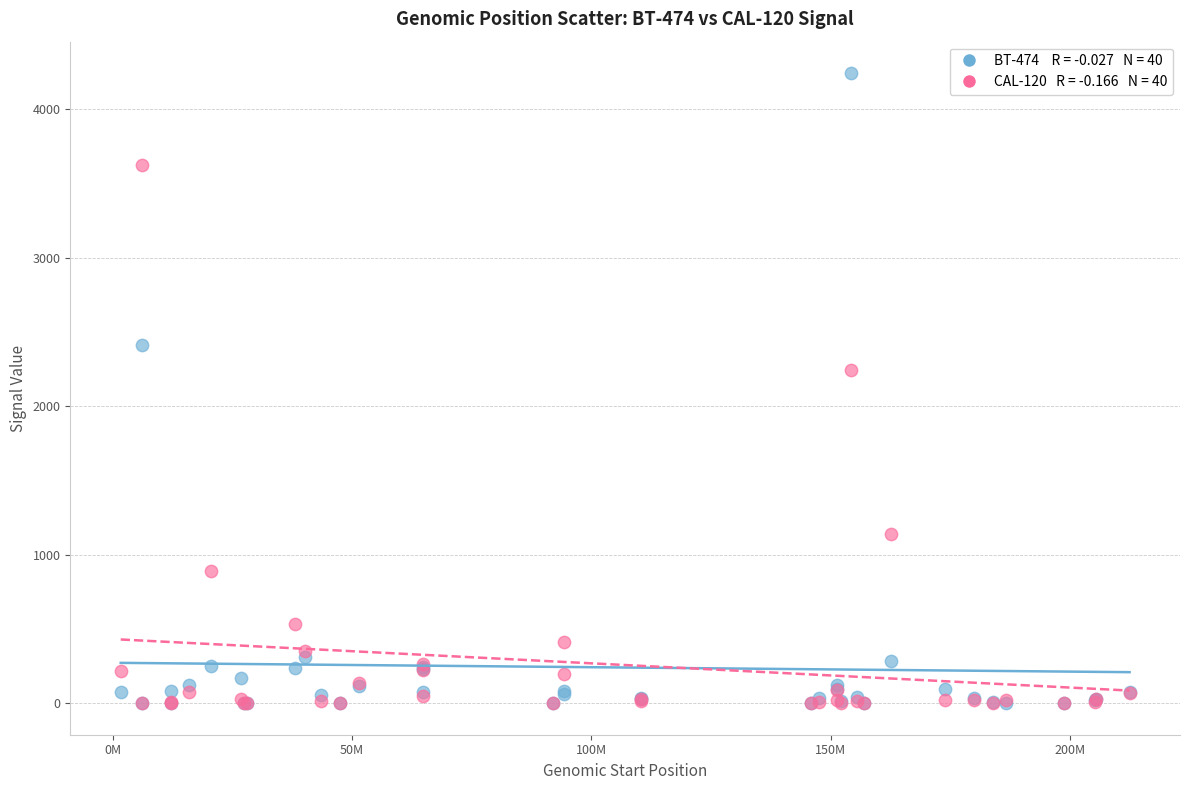

Across all series, what Y value is closest to 2121?

2246